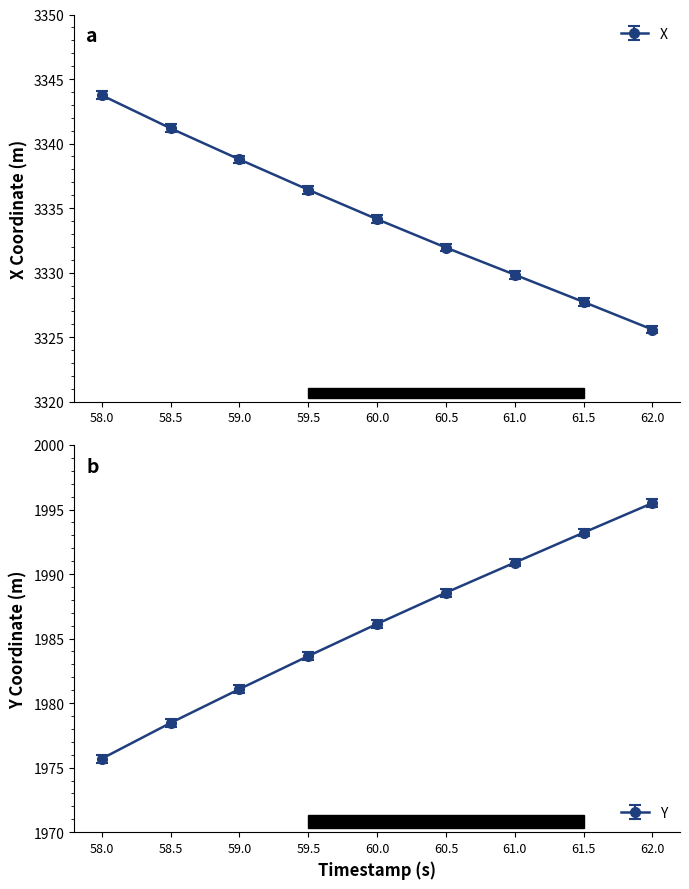

True or false: X has more than 1 interior local peaks.

False